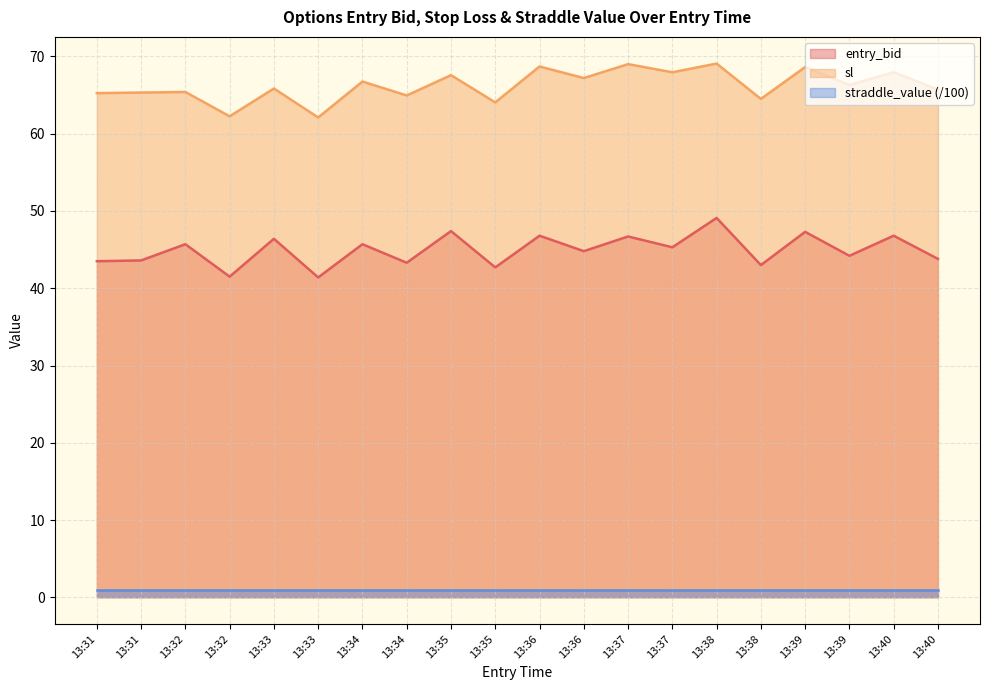

What is the sum of the entry_bid values at 13:40 and 13:32?

89.5